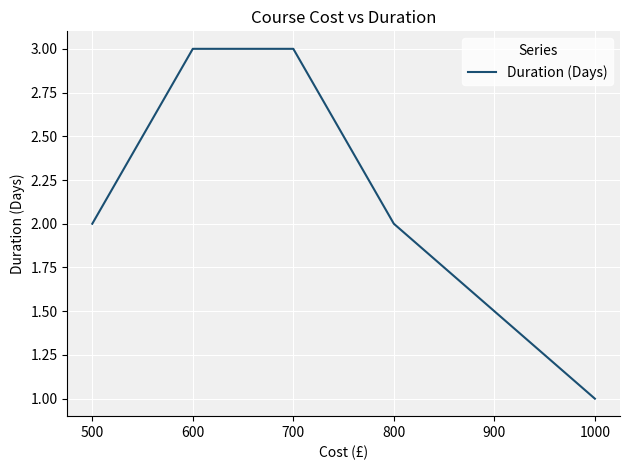

What is the greatest value displayed?

3